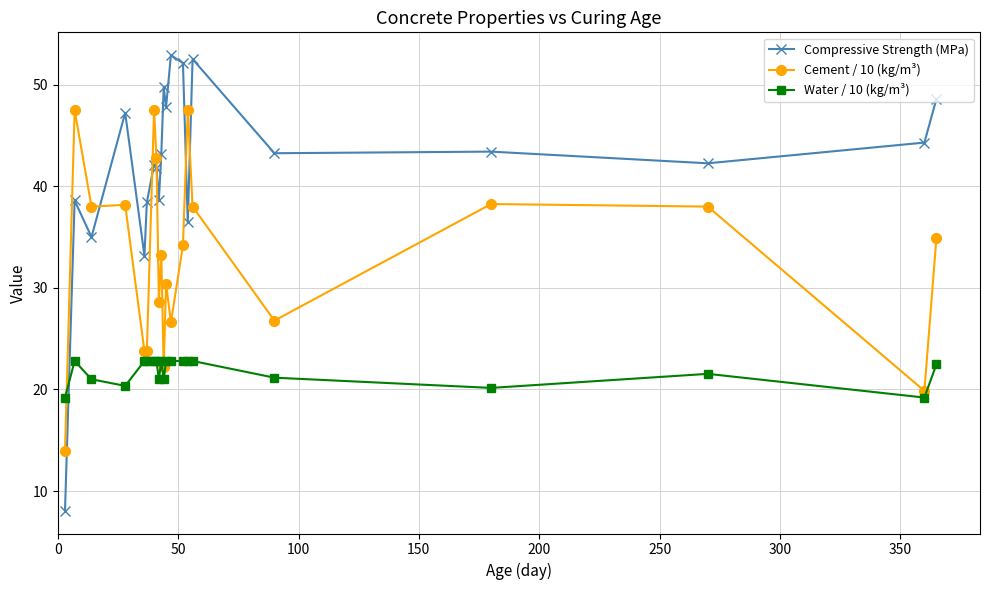

What is the value of the Compressive Strength (MPa) point at the 9th from the left?

38.7